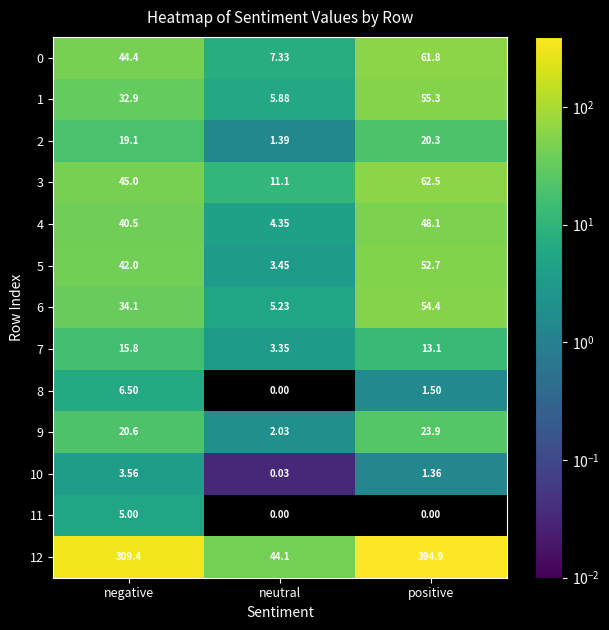

At which category is the sum across all series the highest?

positive